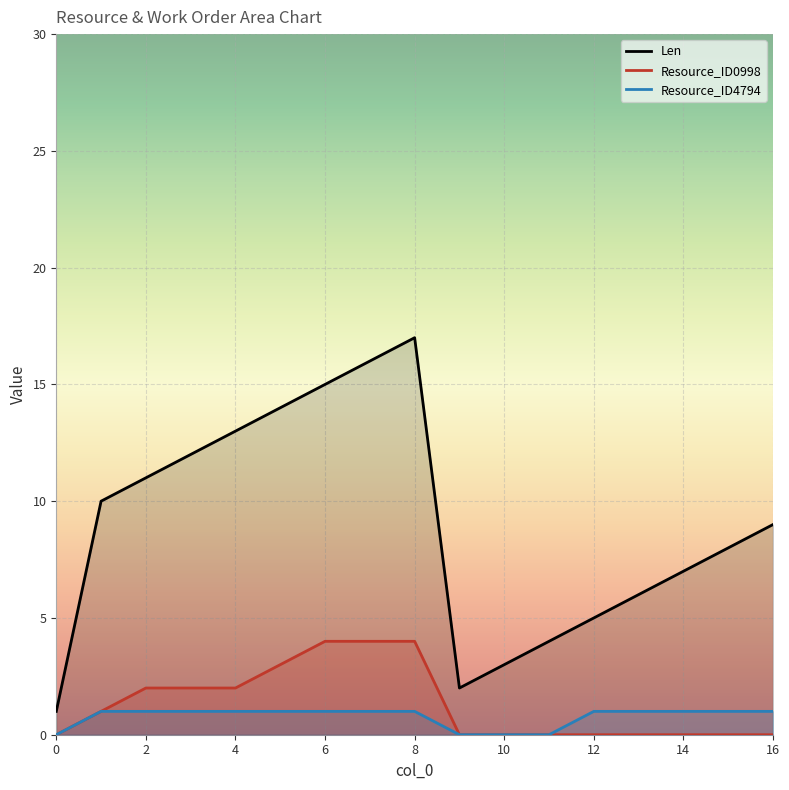

How many positive values does the Resource_ID0998 series have?

8